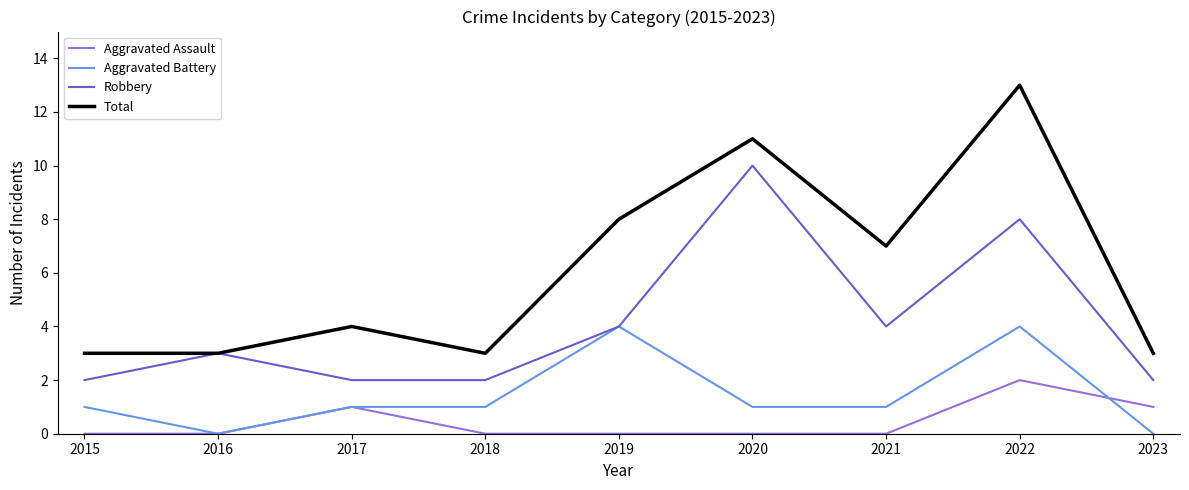

True or false: Robbery has more than 1 points higher than both neighbors.

True